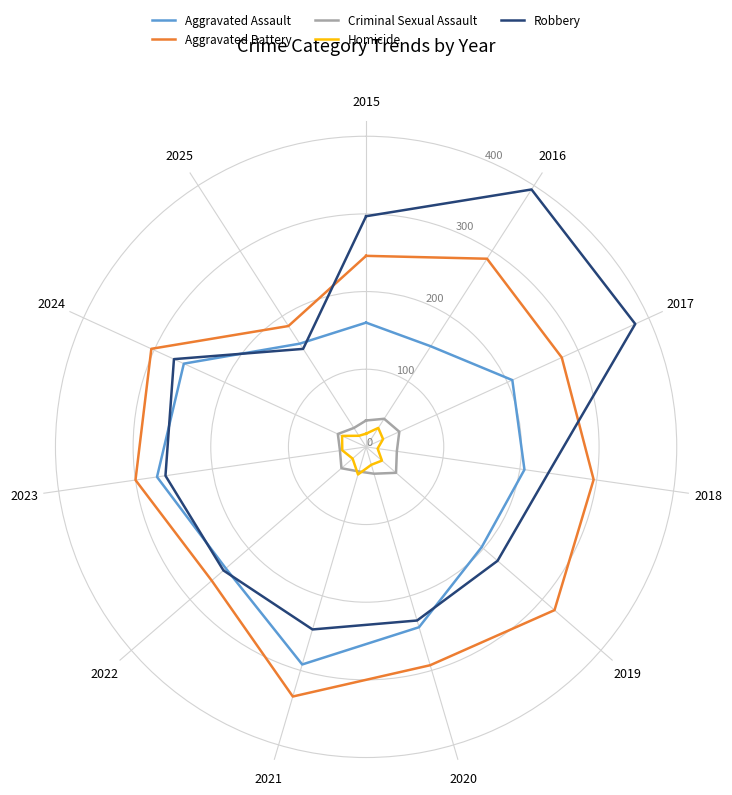

What is the average value of the Homicide series?

25